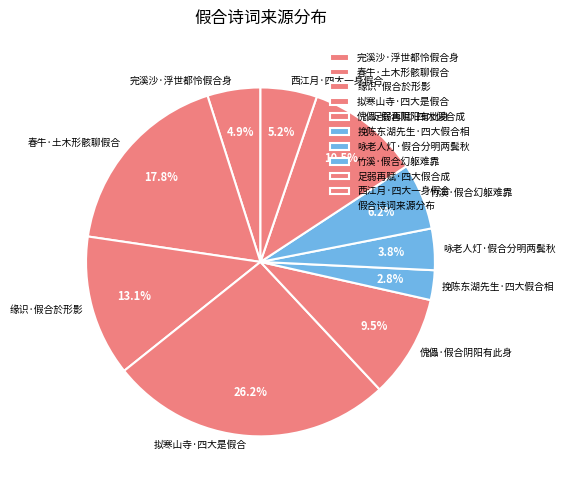

Is there any slice that represents more than half of the pie?

No